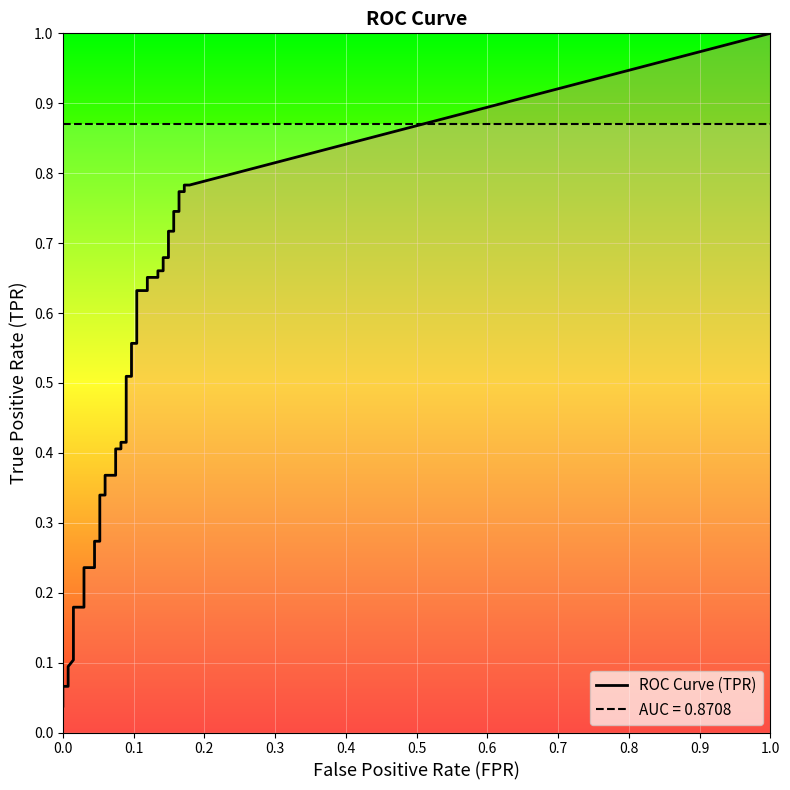

Is it true that tpr equals 0.5 at 13?

False